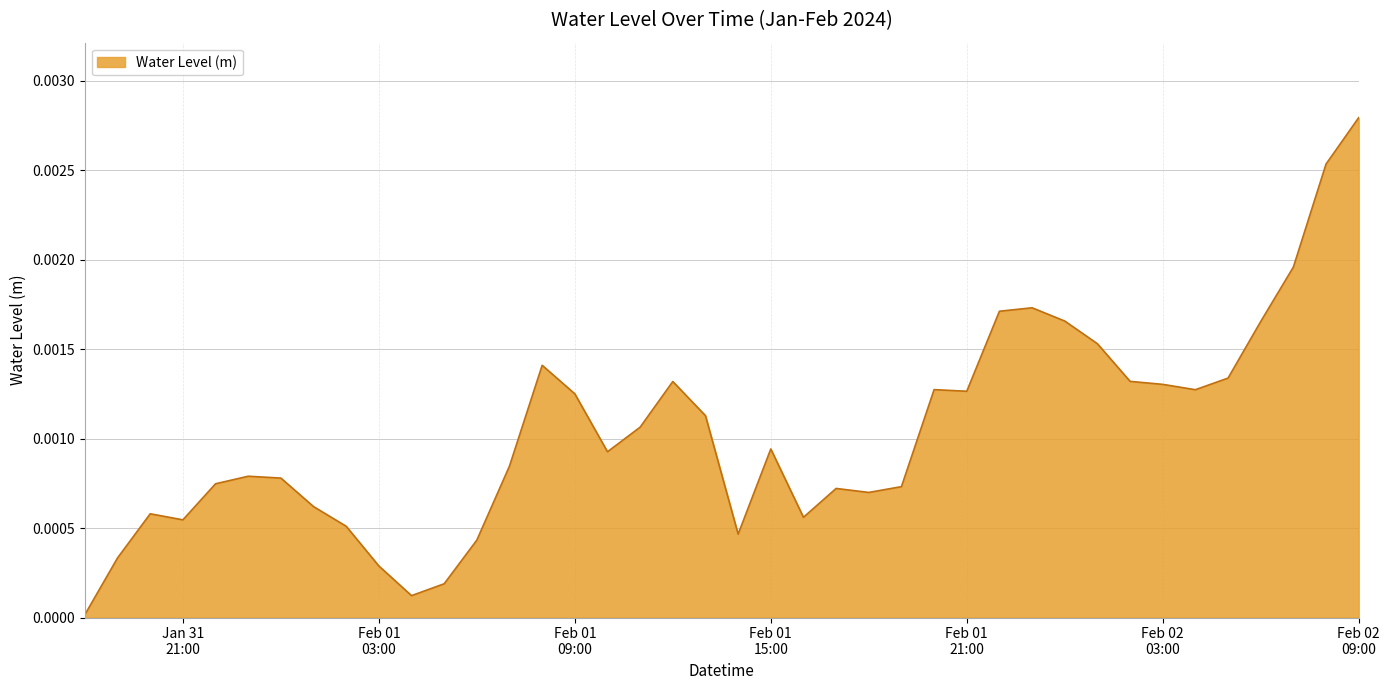

What is the label of the 32nd point from the right?

2024-02-01 02:00:00